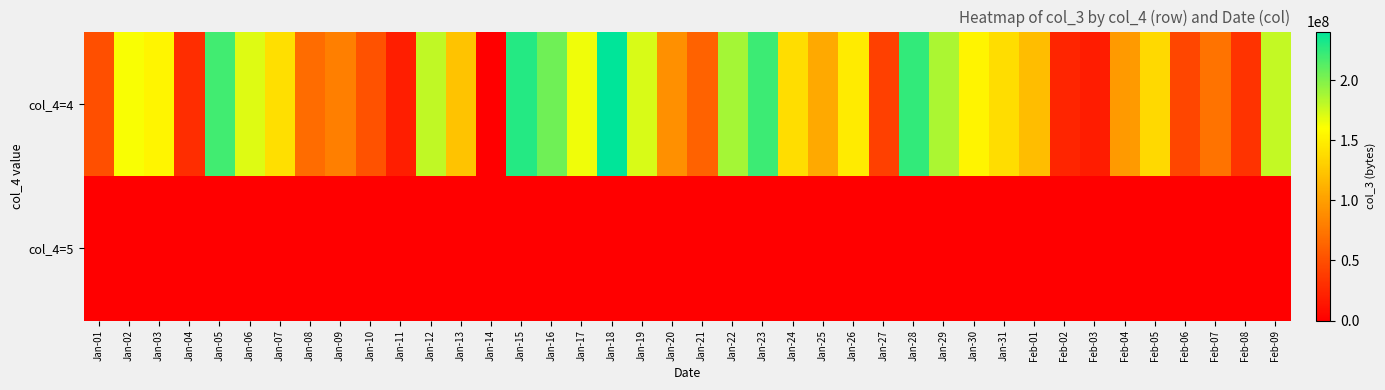

Reading left to right, what are all the values shown in this chart?

col_4=4: Jan-01=50187648	Jan-02=162038208	Jan-03=153994136	Jan-04=28676432	Jan-05=219477056	Jan-06=170306128	Jan-07=140584880	Jan-08=67964272	Jan-09=80219160	Jan-10=52207480	Jan-11=19305576	Jan-12=179517976	Jan-13=122361960	Jan-14=256024	Jan-15=228148200	Jan-16=204882968	Jan-17=165163176	Jan-18=240275096	Jan-19=172653392	Jan-20=90470256	Jan-21=61947360	Jan-22=188174400	Jan-23=220940232	Jan-24=138937872	Jan-25=106391408	Jan-26=147731528	Jan-27=40391864	Jan-28=223648488	Jan-29=186194464	Jan-30=153470496	Jan-31=138918696	Feb-01=118365120	Feb-02=23715360	Feb-03=18524488	Feb-04=96976784	Feb-05=136834128	Feb-06=44228064	Feb-07=72445096	Feb-08=32495640	Feb-09=178345504
col_4=5: Jan-01=0	Jan-02=0	Jan-03=0	Jan-04=0	Jan-05=0	Jan-06=0	Jan-07=0	Jan-08=0	Jan-09=0	Jan-10=0	Jan-11=0	Jan-12=0	Jan-13=0	Jan-14=0	Jan-15=0	Jan-16=0	Jan-17=0	Jan-18=0	Jan-19=0	Jan-20=0	Jan-21=0	Jan-22=0	Jan-23=0	Jan-24=0	Jan-25=0	Jan-26=0	Jan-27=0	Jan-28=0	Jan-29=0	Jan-30=0	Jan-31=0	Feb-01=0	Feb-02=0	Feb-03=0	Feb-04=0	Feb-05=0	Feb-06=0	Feb-07=0	Feb-08=0	Feb-09=0